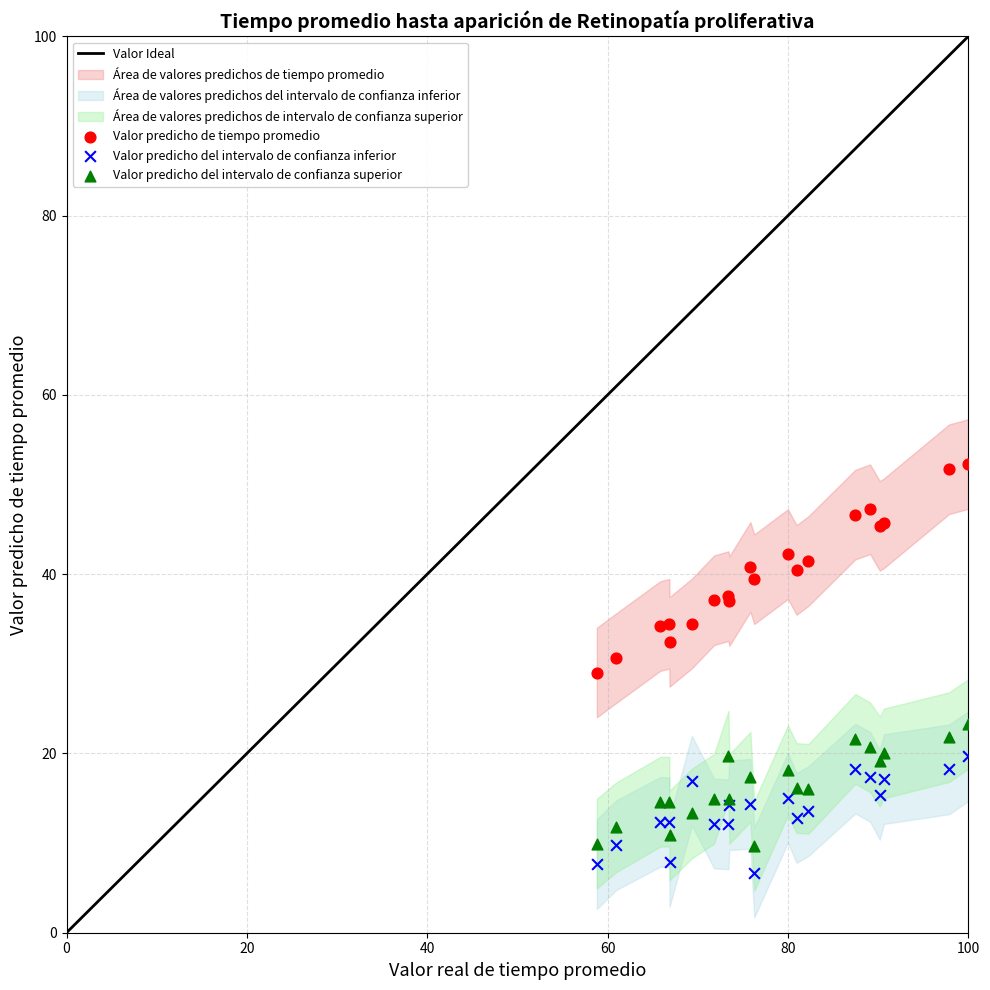

Which series contains the lowest Y value?

Valor predicho del intervalo de confianza inferior